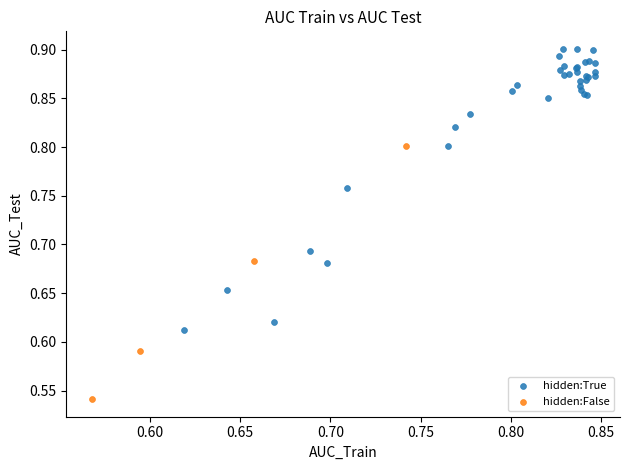

What are all the series names shown in the legend?

hidden:True, hidden:False